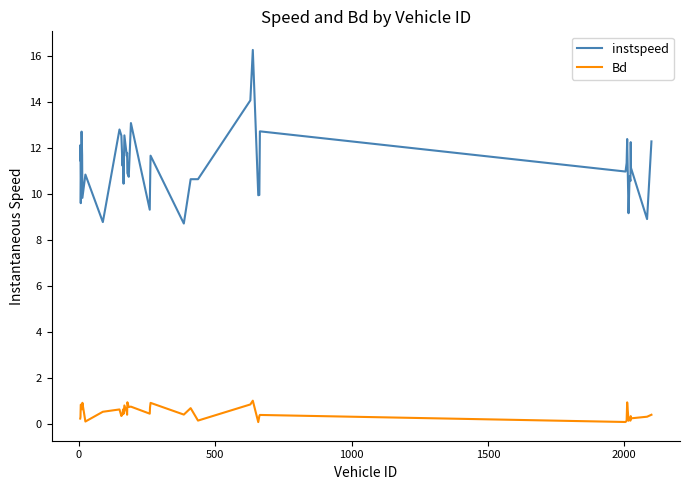

True or false: Bd and instspeed cross at least once.

False